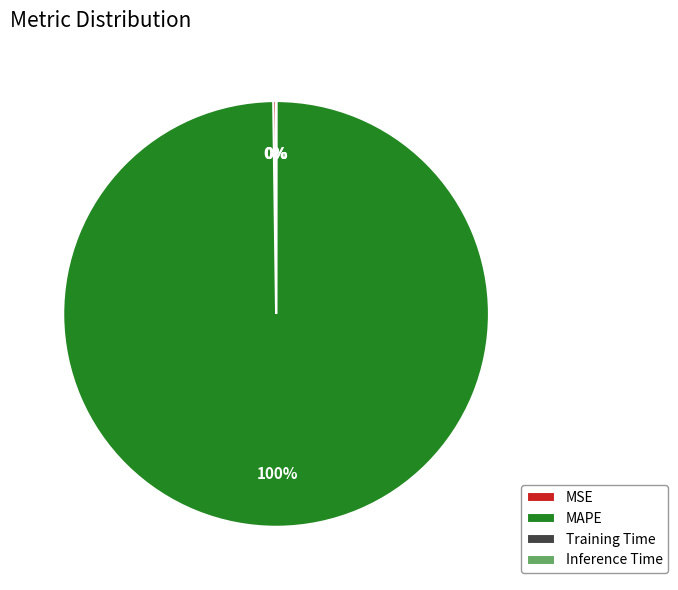

To the nearest percent, what portion does MAPE represent?

100%